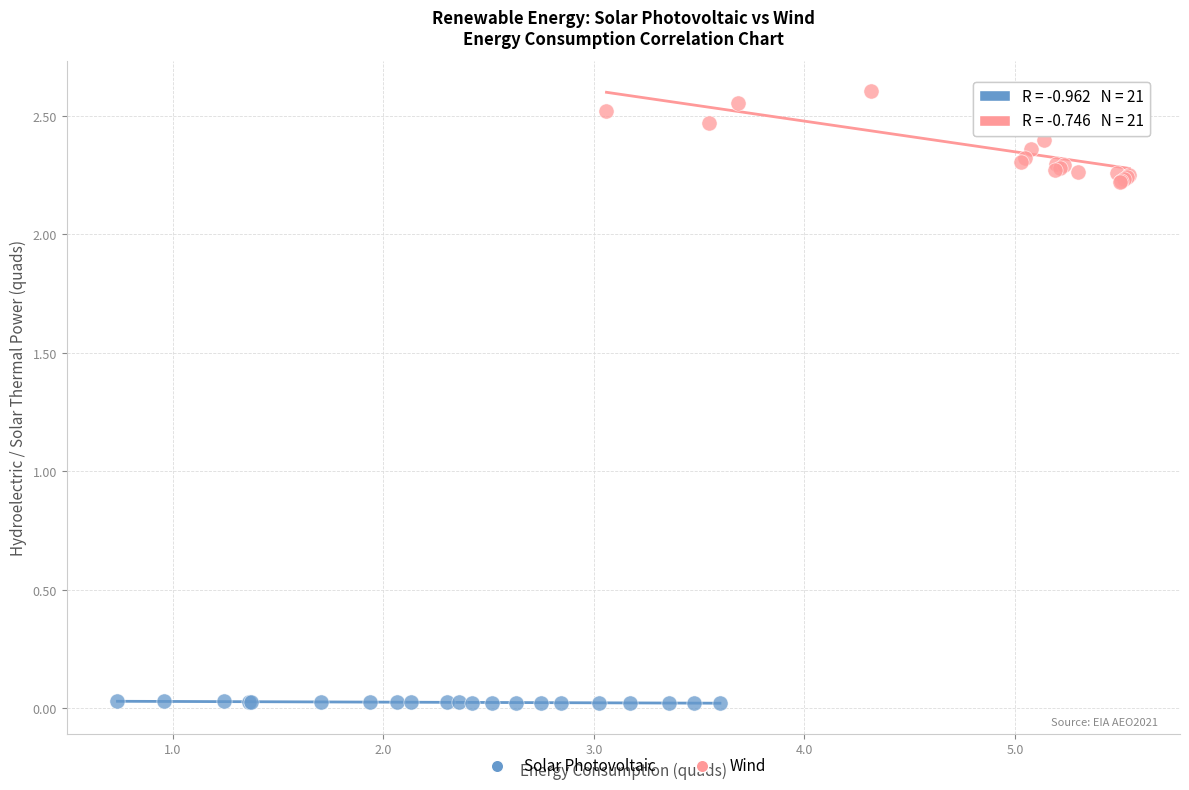

Which series has the widest spread of Y values?

Wind